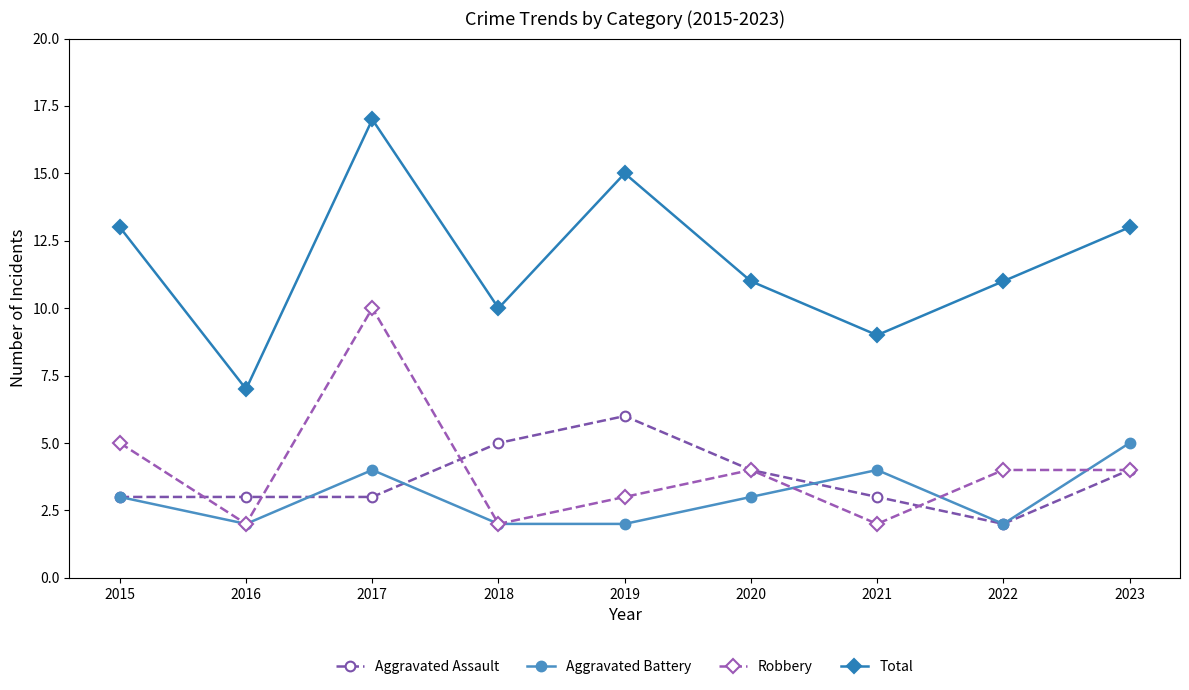

What is the value of the Aggravated Assault point at the 3rd from the left?

3